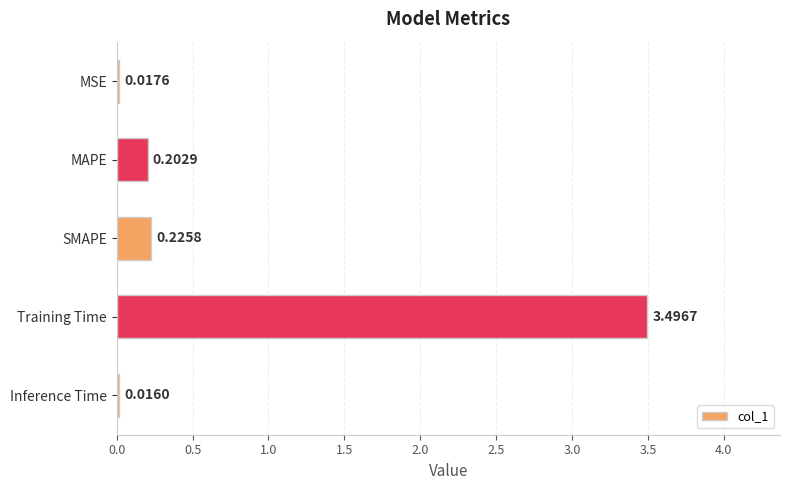

List the labels in order of value, smallest first.

Inference Time, MSE, MAPE, SMAPE, Training Time